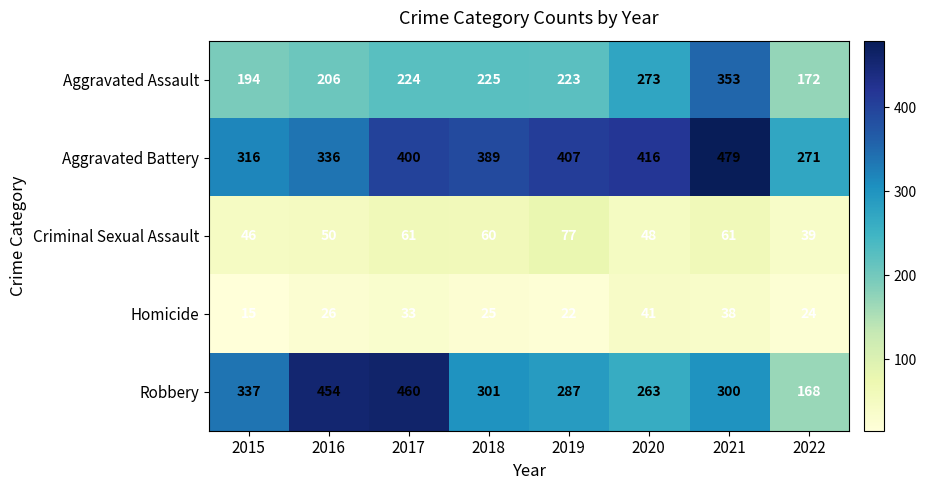

The value of Aggravated Assault at 2015 is 128. True or false?

False